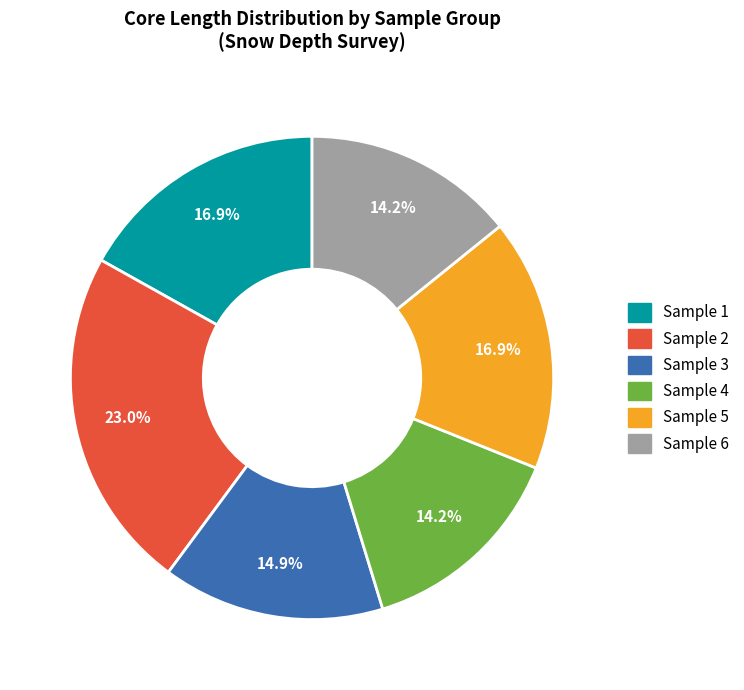

Does any single category account for the majority?

No